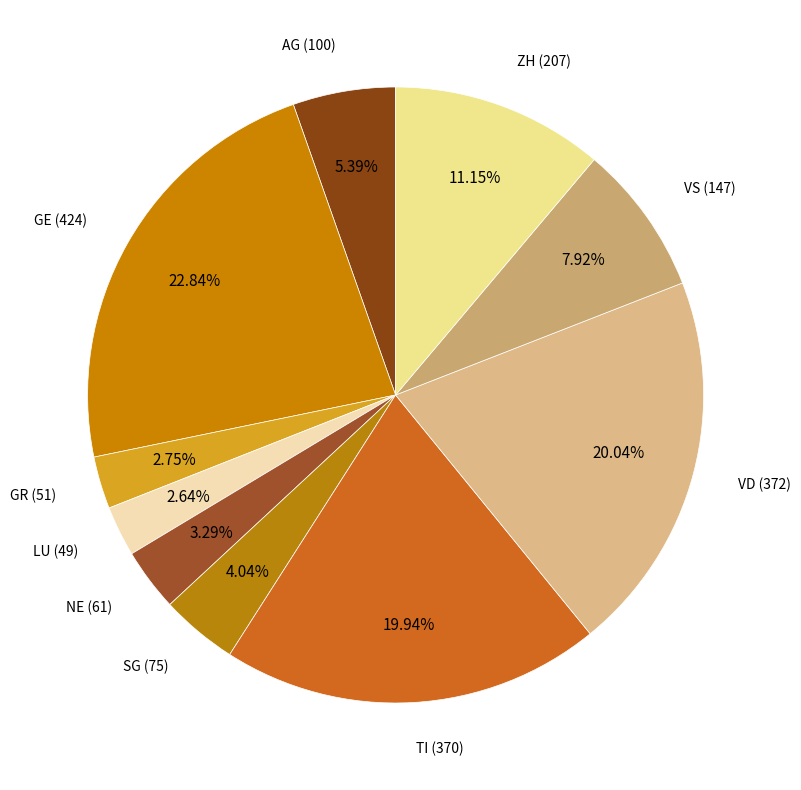

How many segments does this pie chart have?

10